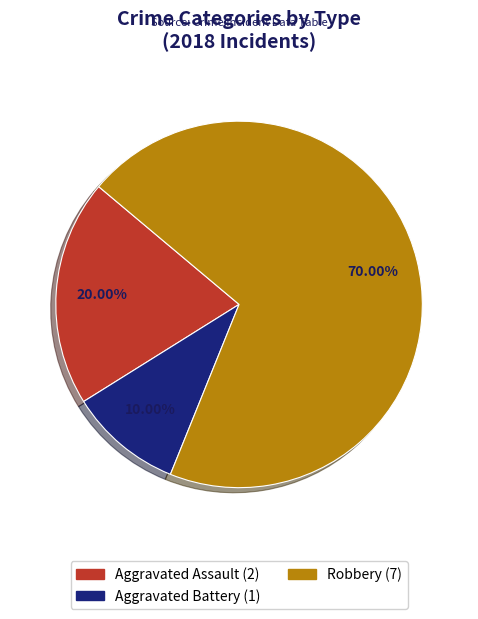

Does any single category account for the majority?

Yes